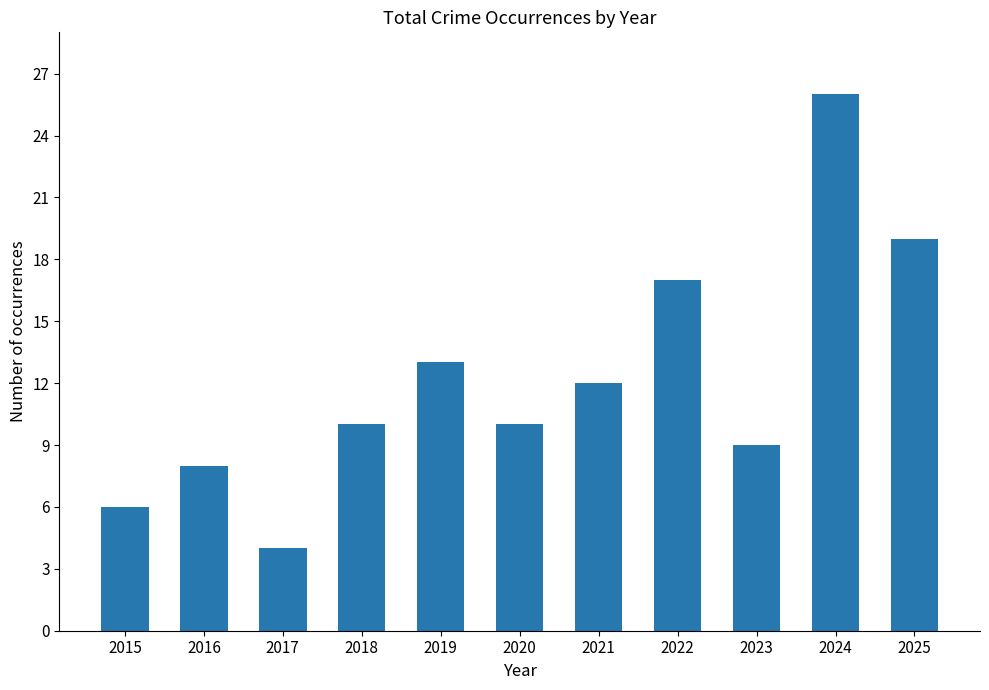

How many data points does each series have?

11